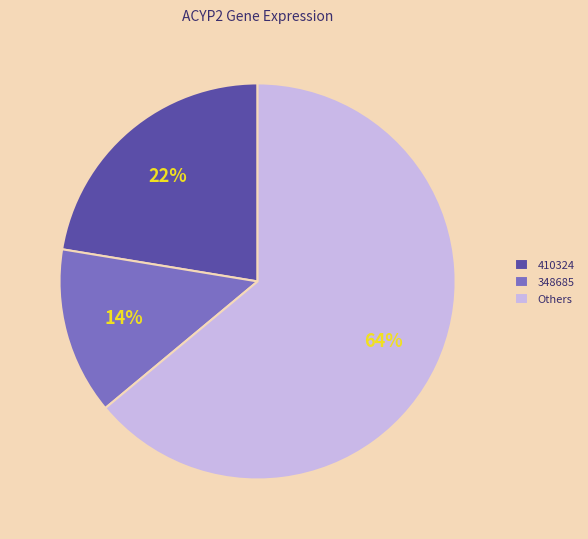

How many slices are in this pie chart?

3